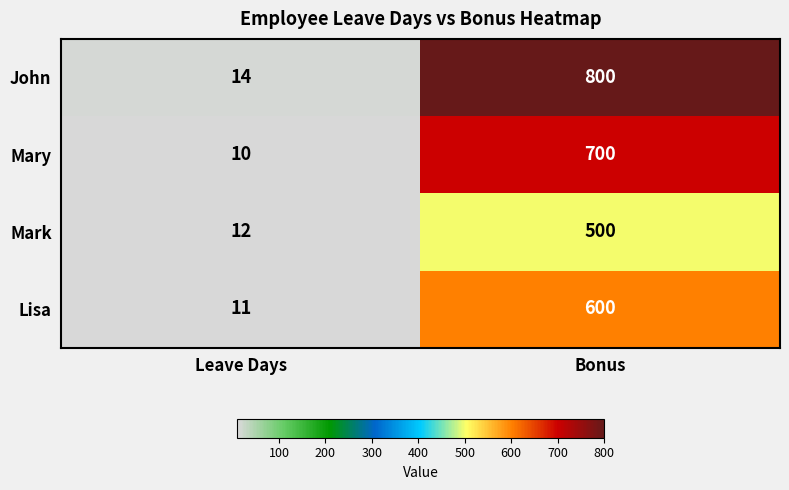

True or false: Mary has a value of 700 at Bonus.

True